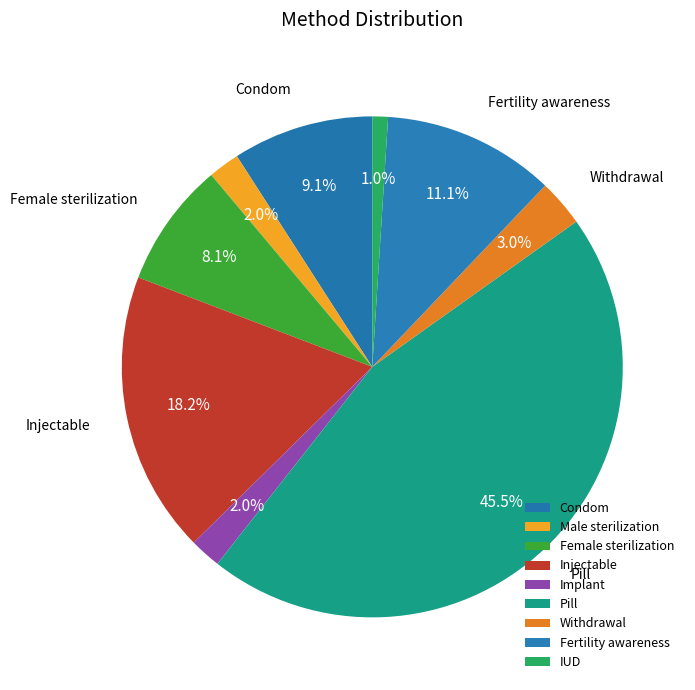

Which category has the smallest portion of the pie?

IUD